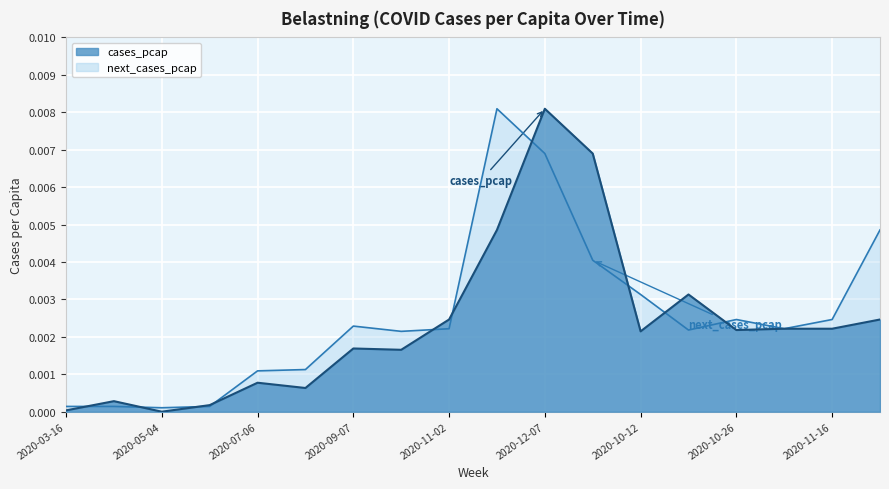

What are all the series names shown in the legend?

cases_pcap, next_cases_pcap